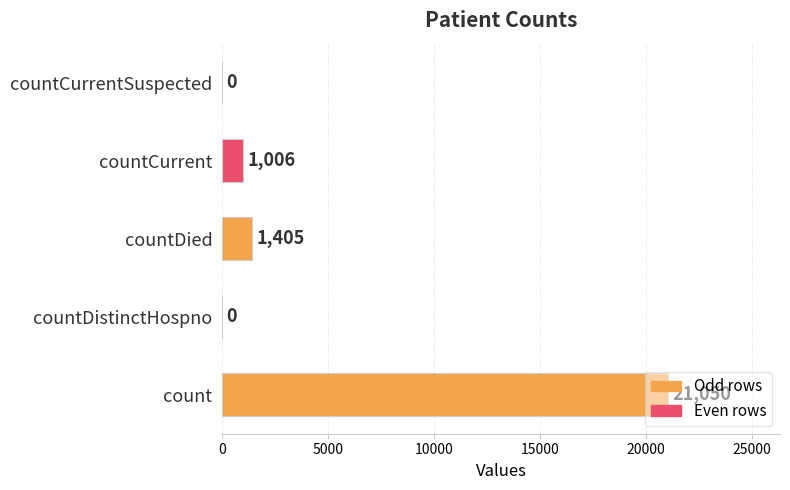

What is the change in value from count to countCurrentSuspected?

-21050